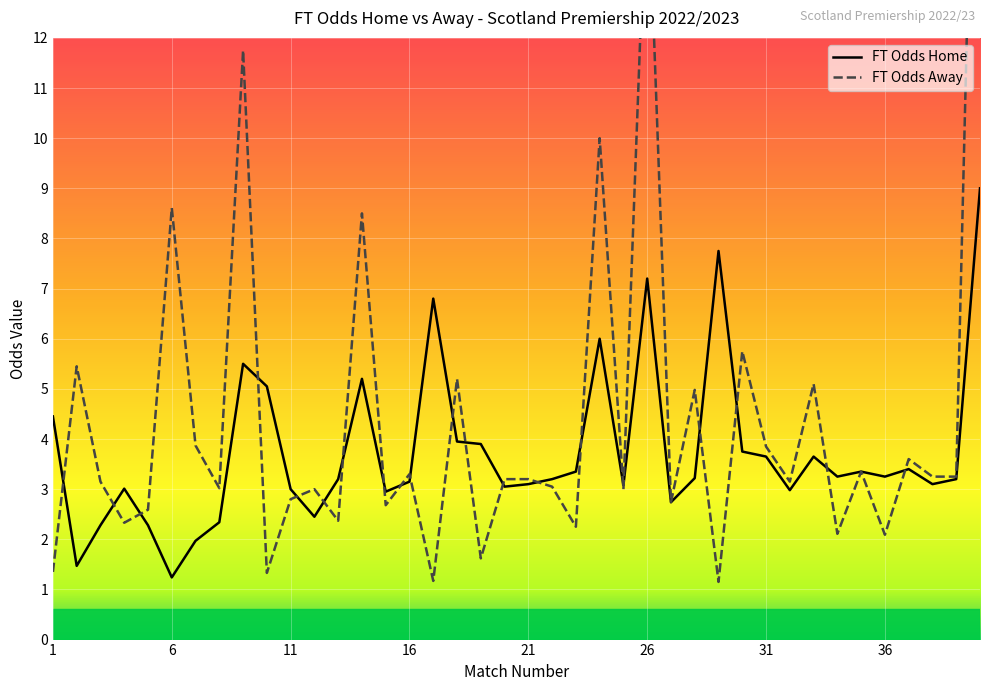

Which series has the largest total across all categories?

FT_Odds_A